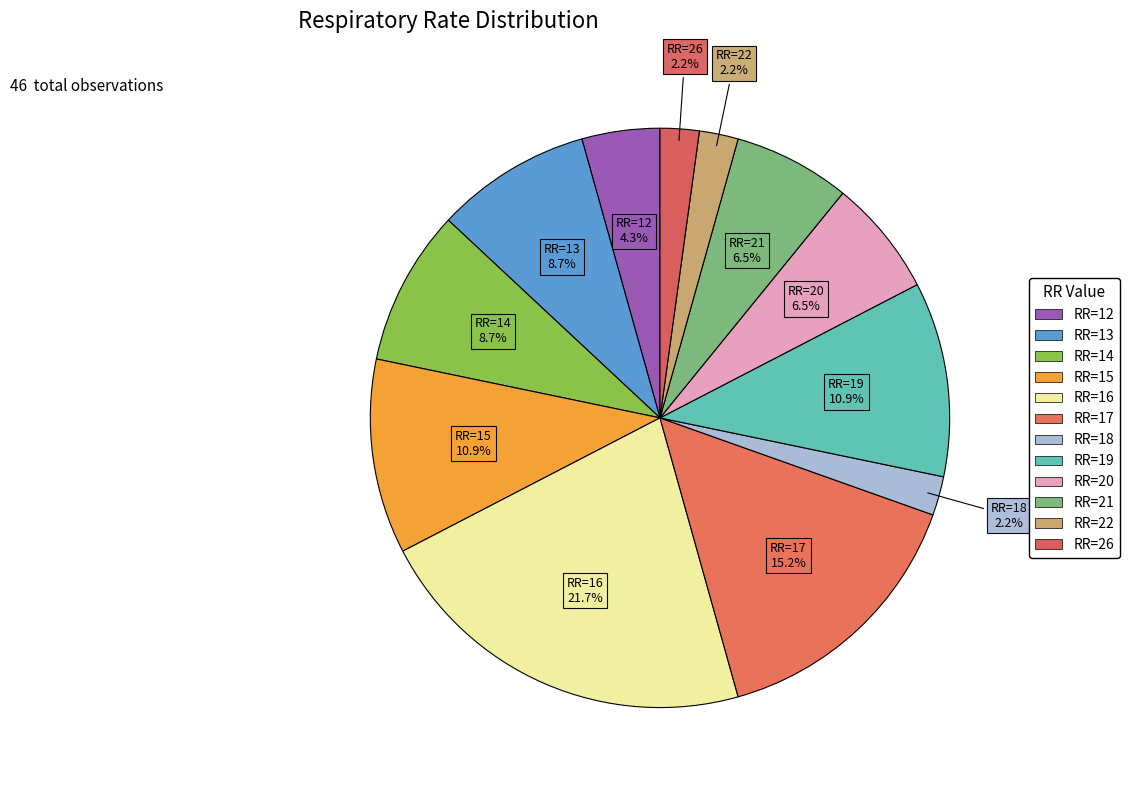

Count the number of slices in the pie.

12